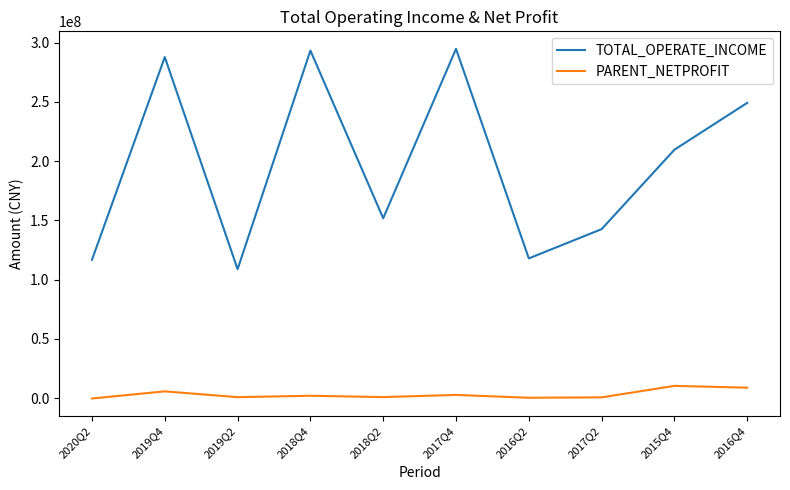

Where does the PARENT_NETPROFIT series first go above 1951753?

2019Q4